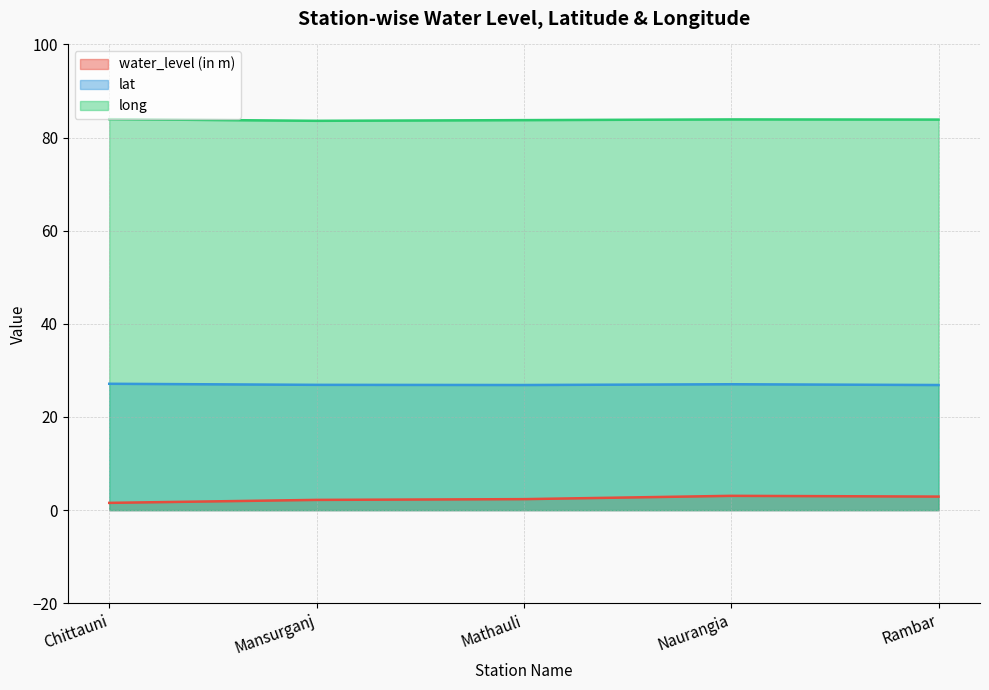

Reading left to right, list all the values displayed in this chart.

water_level (in m): 1.6	2.2	2.4	3.1	2.9
lat: 27.1	26.9	26.9	27.0	26.9
long: 84.0	83.6	83.8	83.9	83.9